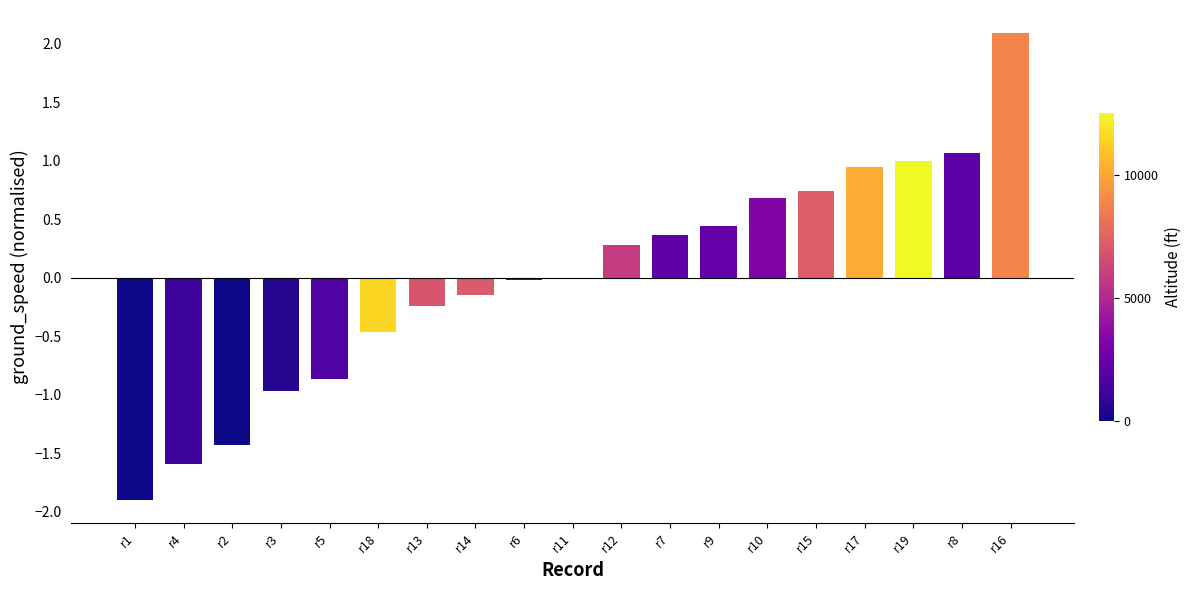

Which category has the highest value across all series?

r16